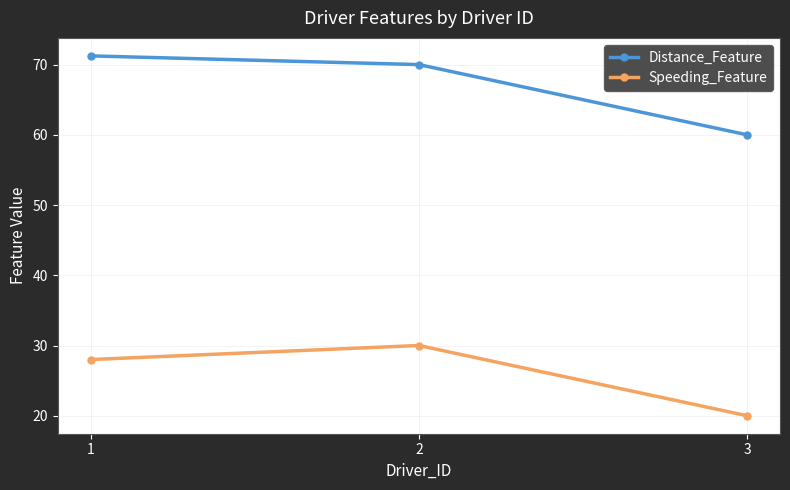

What is the sum of the Distance_Feature values at 2 and 1?

141.2